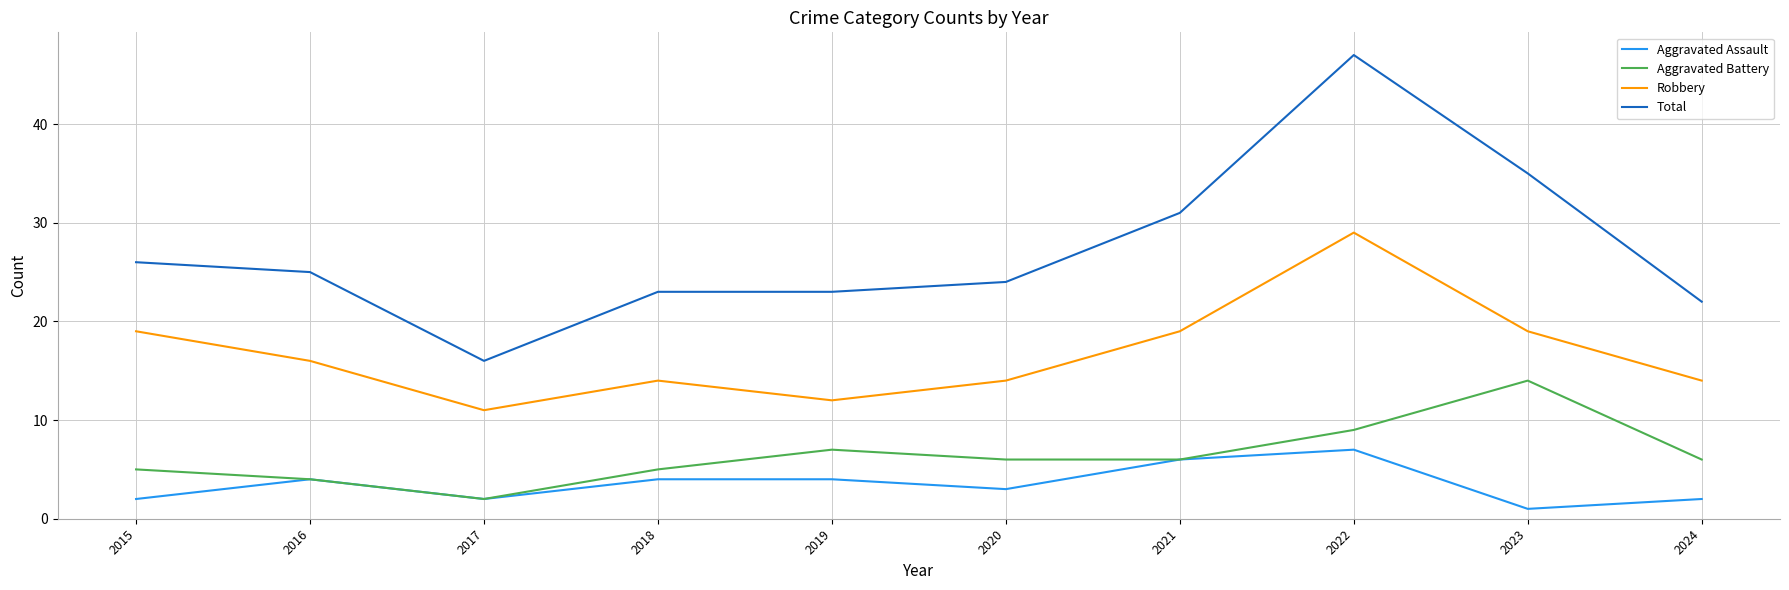

The value of Total at 2024 is 30. True or false?

False